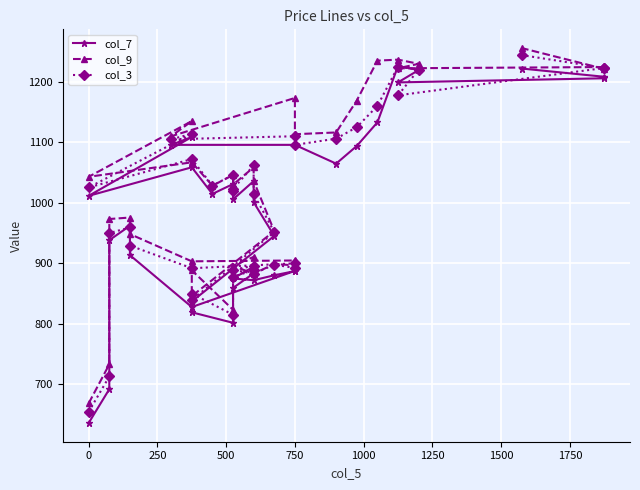

How many interior local valleys does the col_7 series have?

8